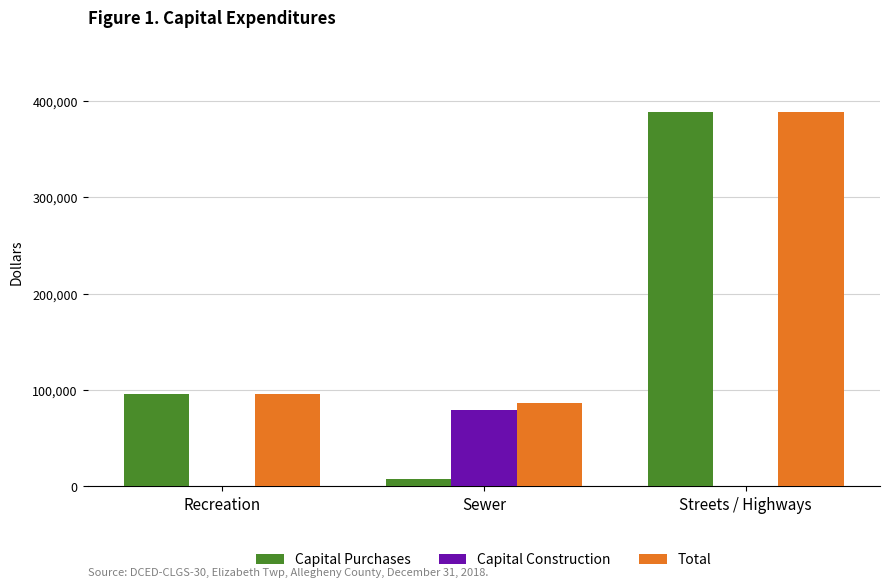

Reading right to left, what are all the values shown in this chart?

Capital Purchases: 388733	7665	95612
Capital Construction: 0	79124	0
Total: 388733	86789	95612